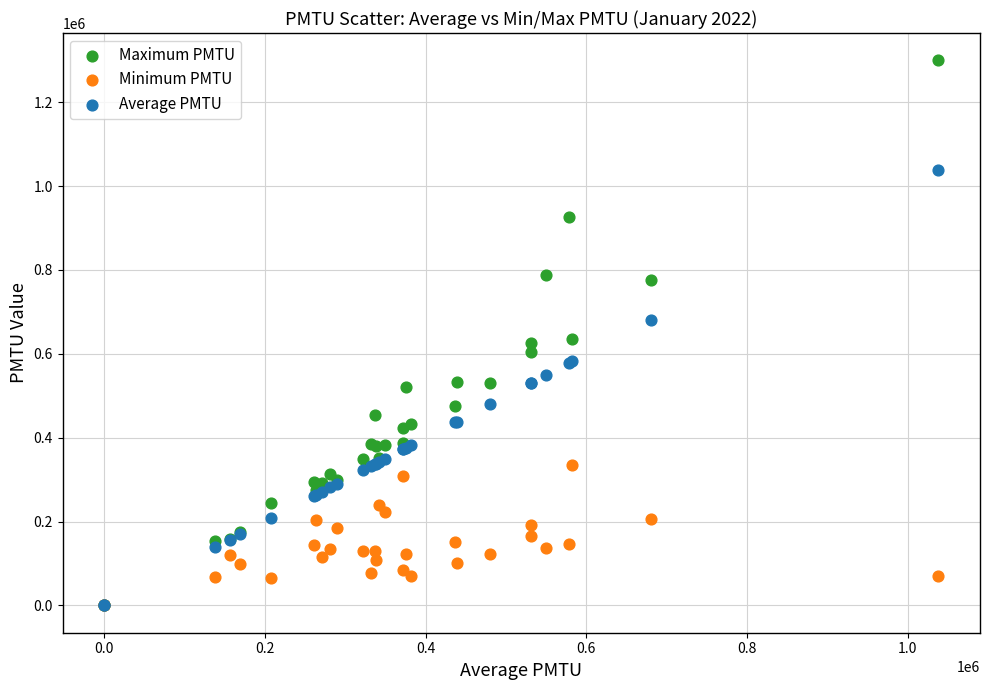

What are all the series names shown in the legend?

Maximum PMTU, Minimum PMTU, Average PMTU